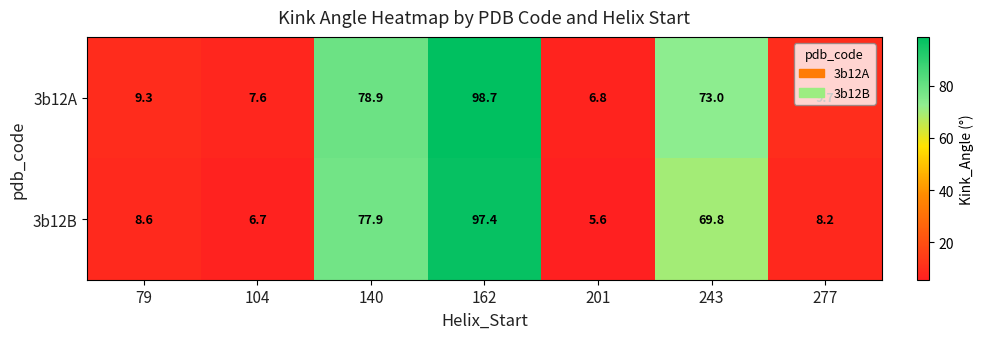

Rank the series by their average value, from lowest to highest.

3b12B, 3b12A